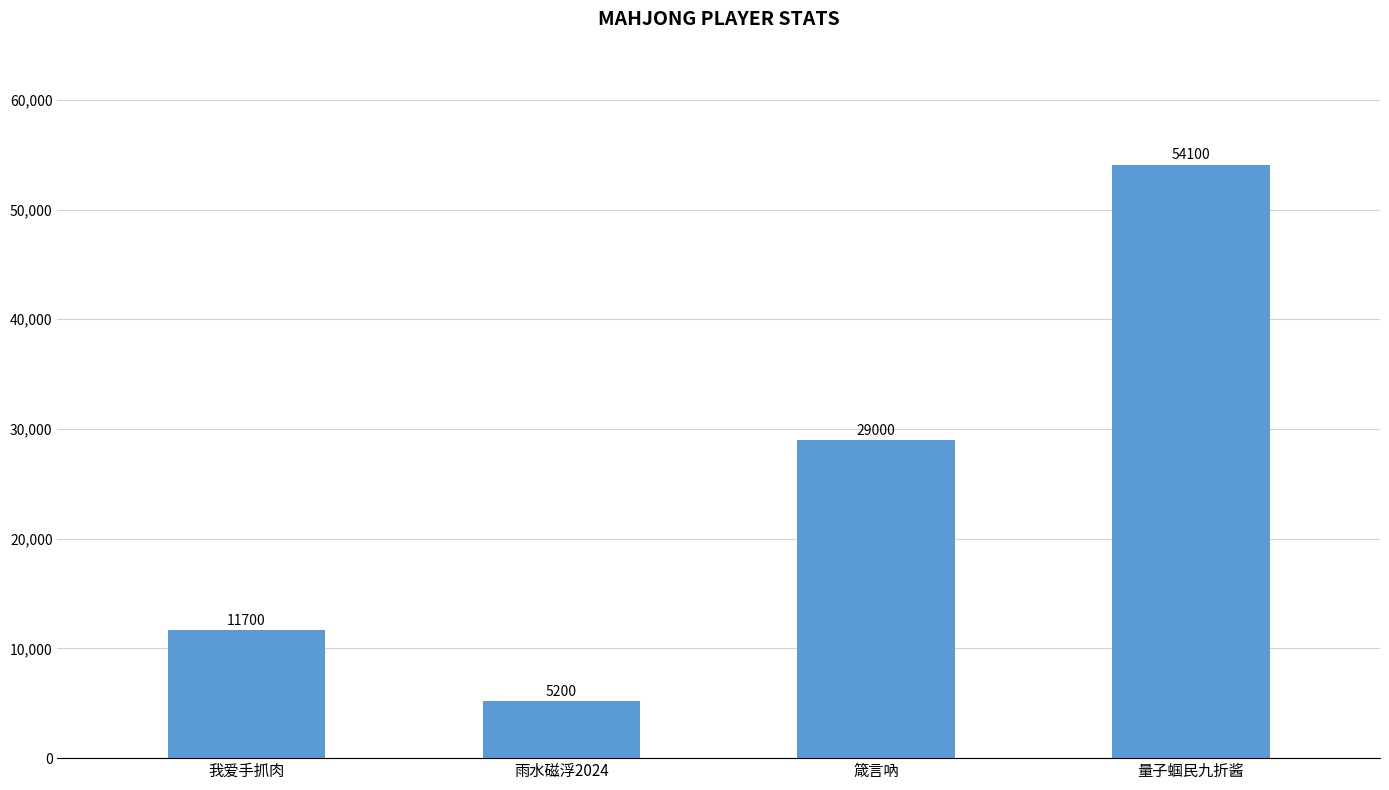

Read the value at 箴言吶, to the nearest 100.

29000